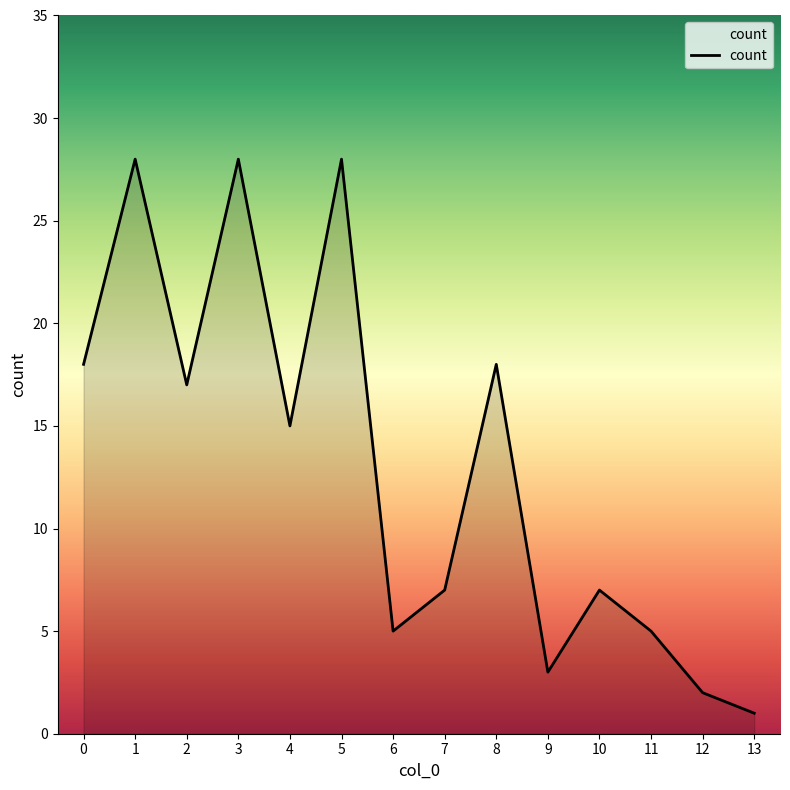

What is the change in value from 2 to 9?

-14